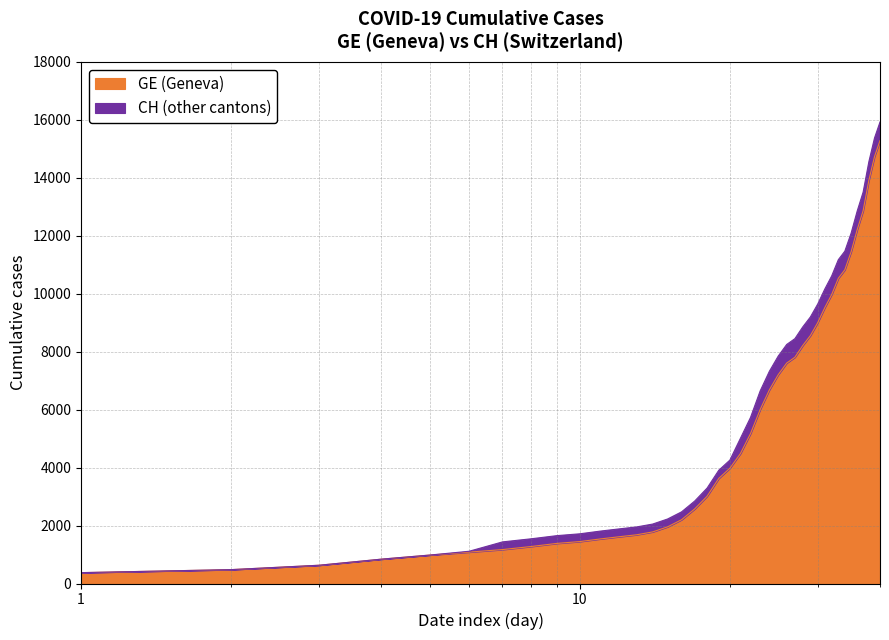

What is the maximum value for GE (Geneva)?

15284